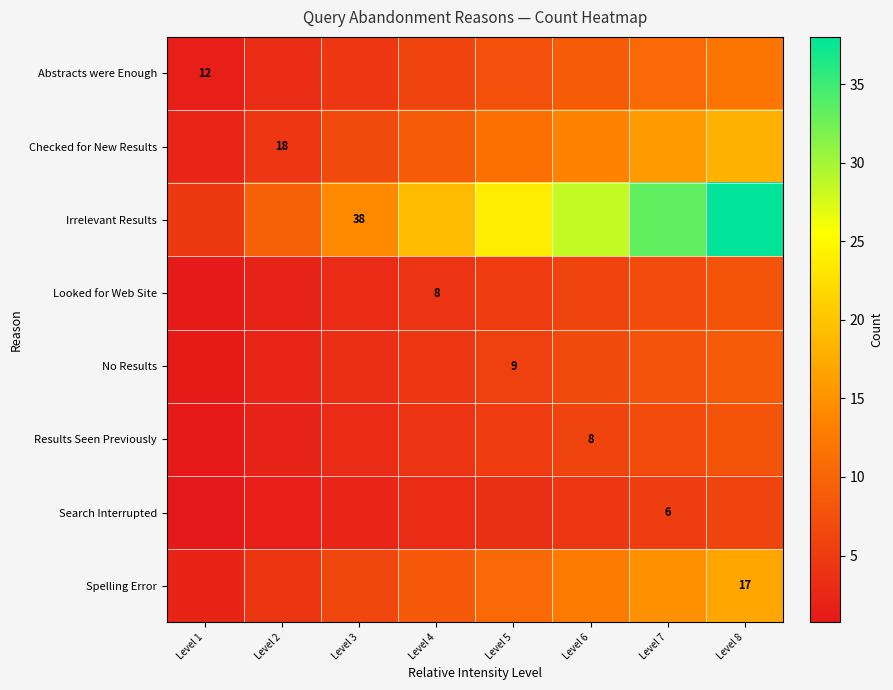

Is the value of Search Interrupted at Level 1 greater than the value of Results Seen Previously at Level 7?

No